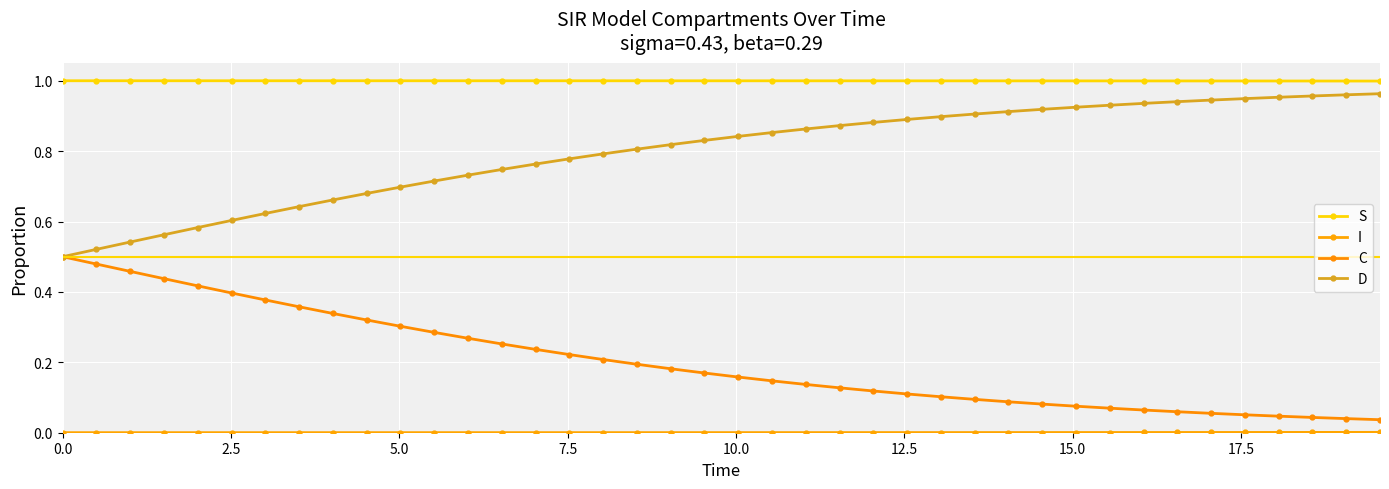

What is the value of the D point at the 1st from the left?

0.5